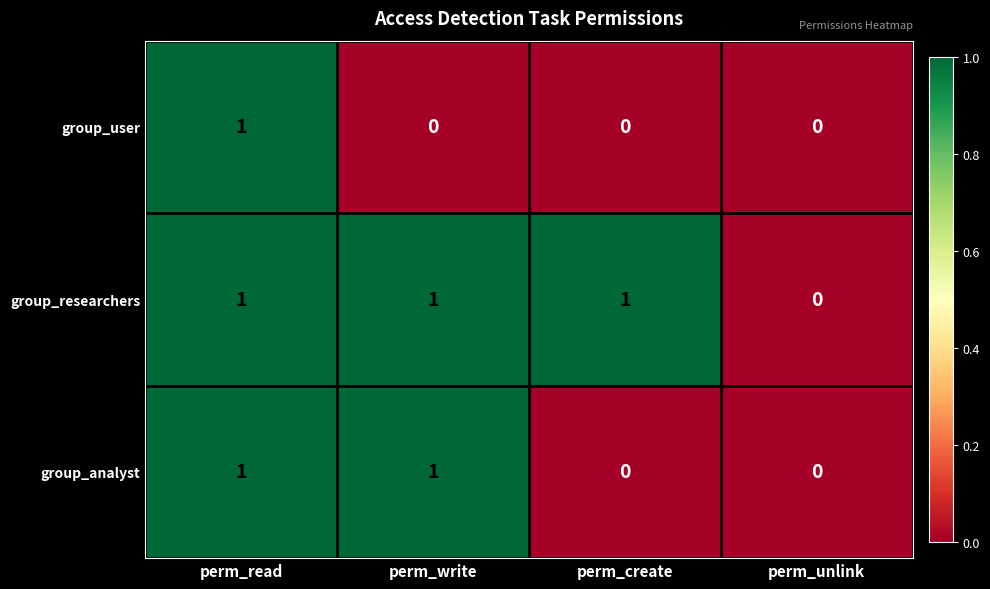

Count the group_analyst values in the range 0 to 1.

4